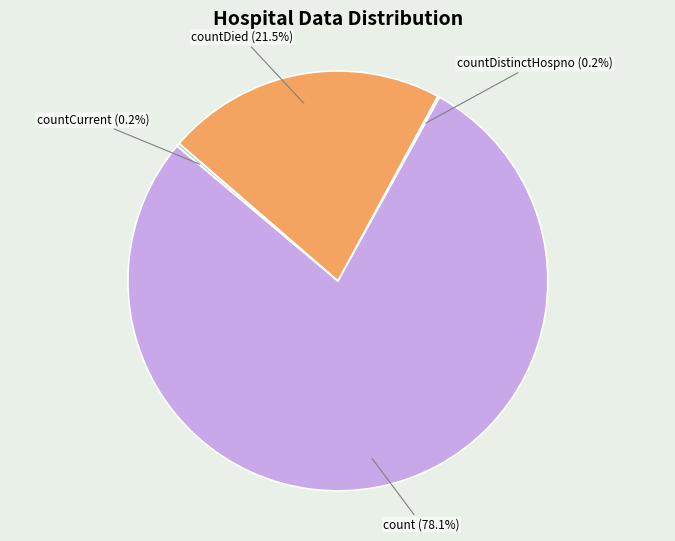

Is there any slice that represents more than half of the pie?

Yes